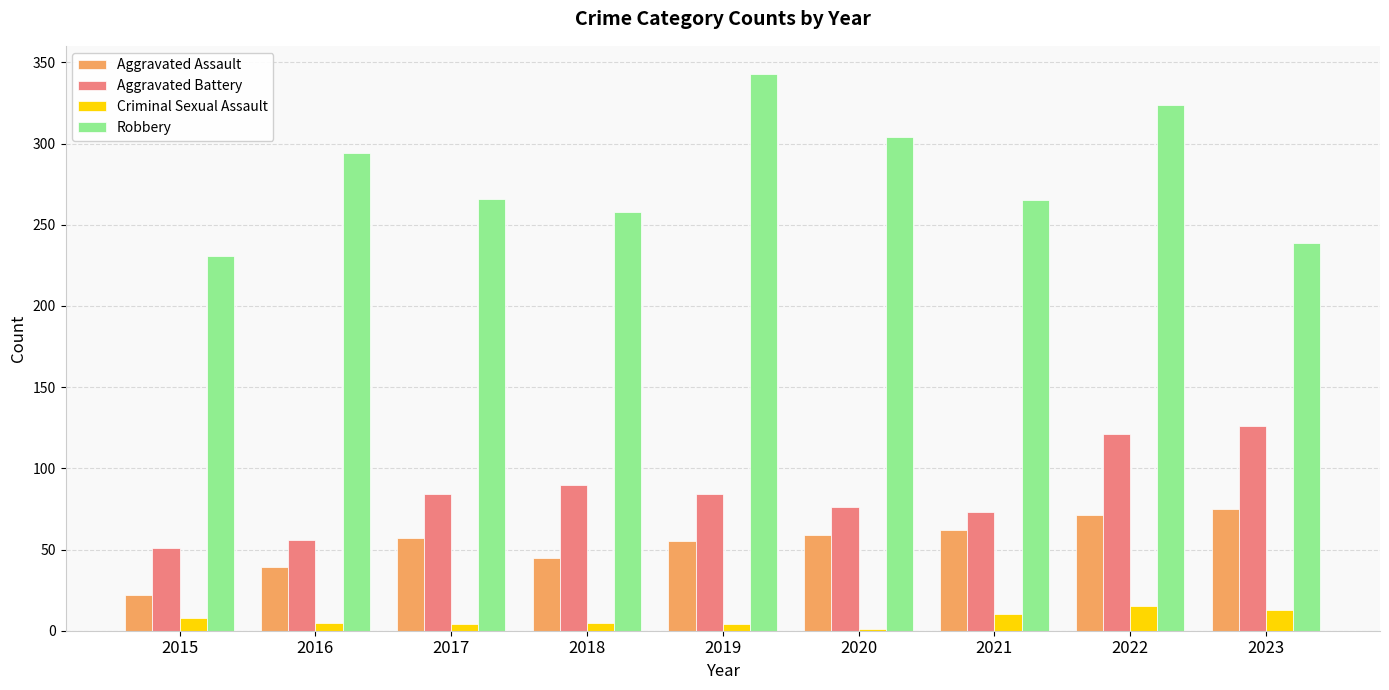

What is the sum of all Criminal Sexual Assault values?

65